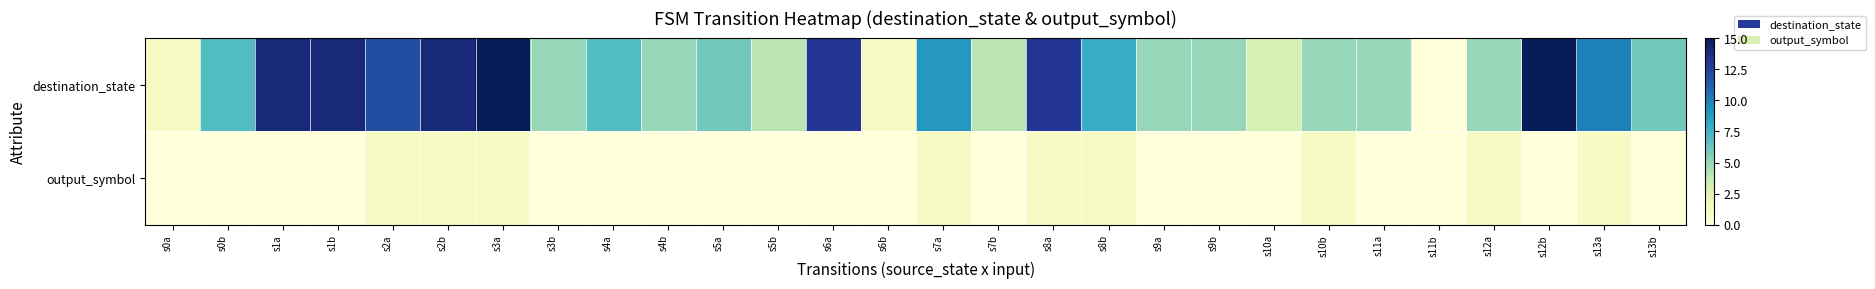

What is the difference between the highest and lowest values at s9a?

5